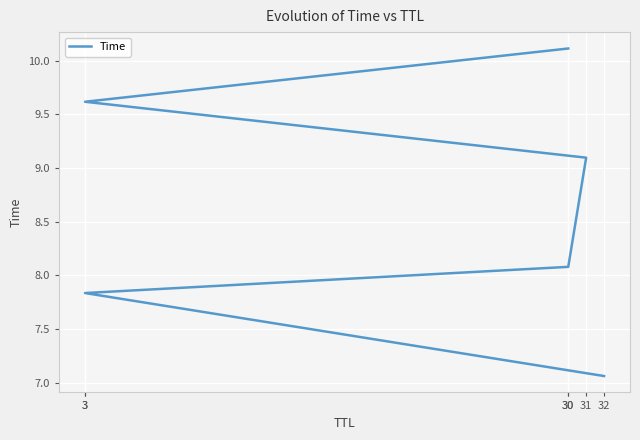

What is the difference between the maximum and minimum values?

3.1